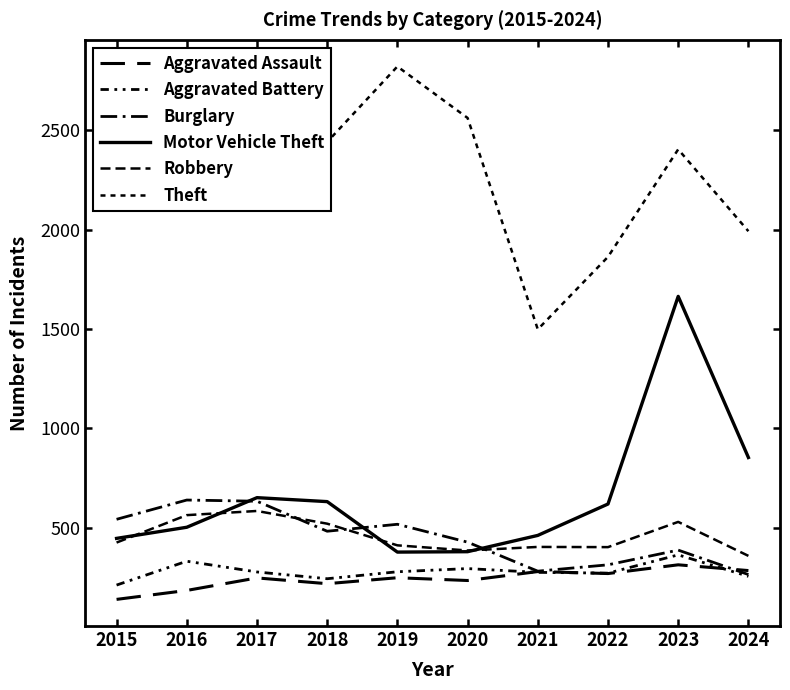

Does the chart have visible grid lines?

No